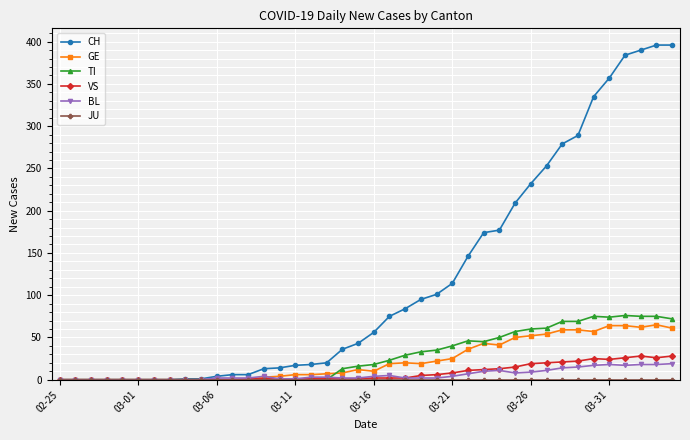

How many values in the GE series are below 12?

20